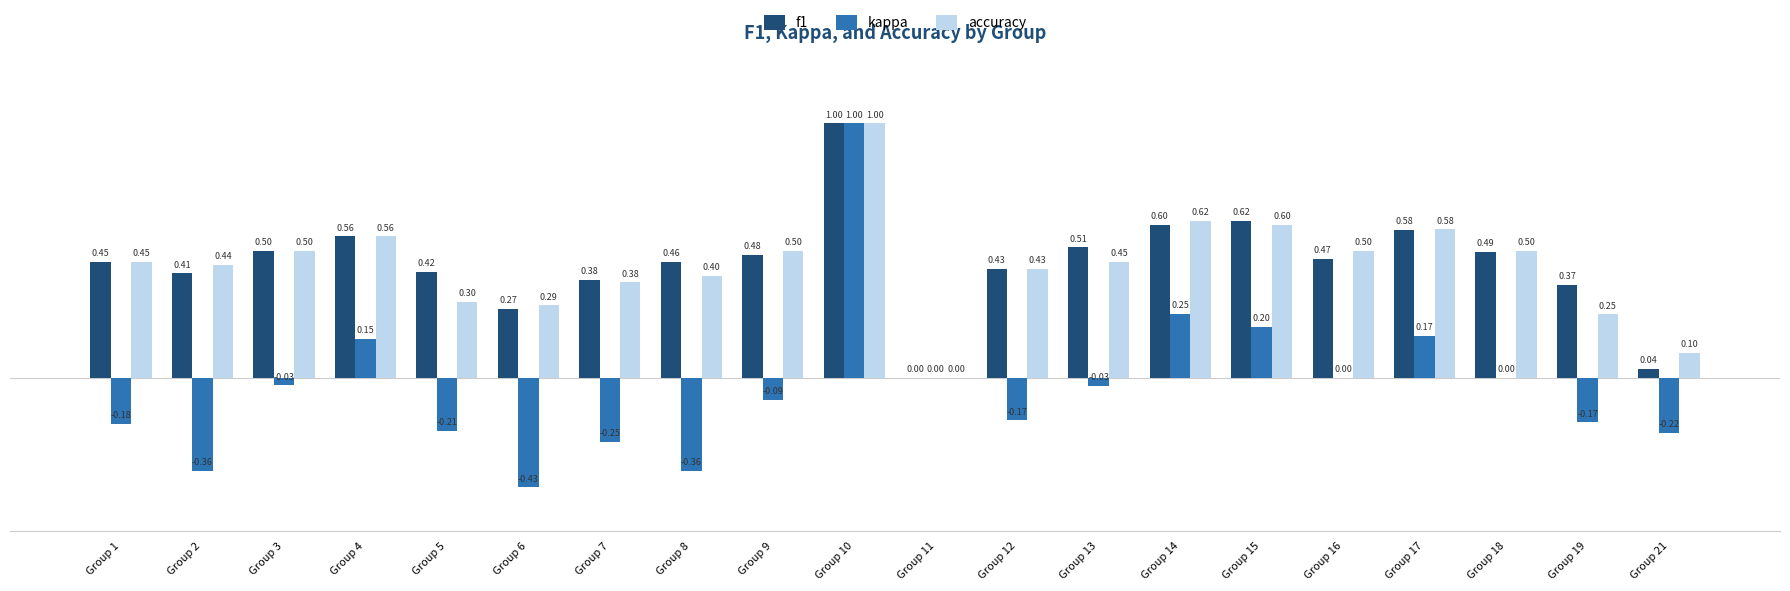

Are the bars horizontal?

No